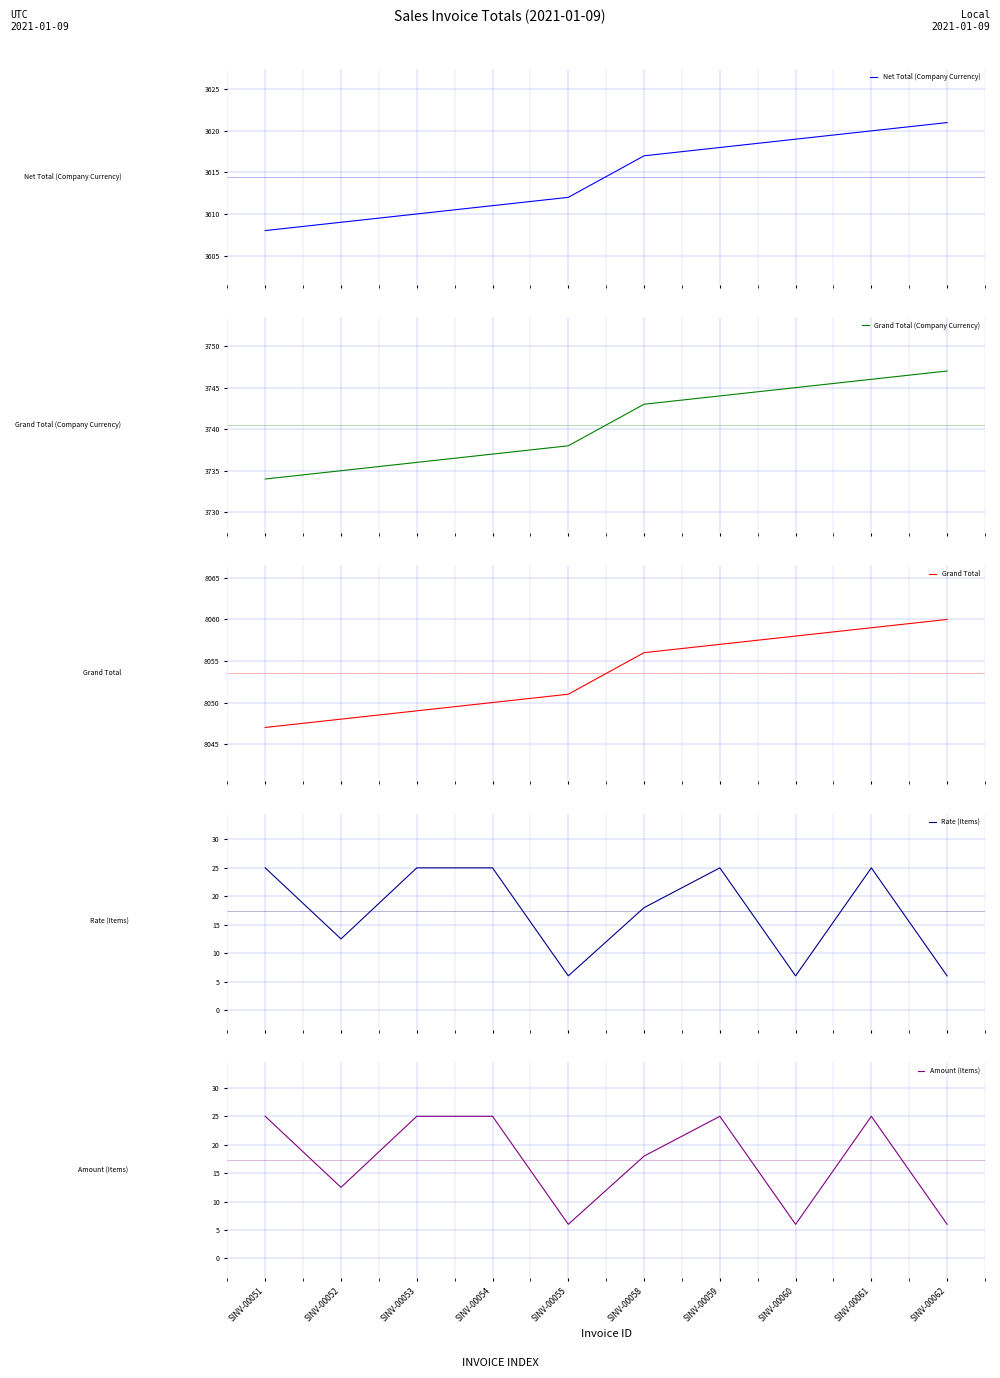

How many data points does each series have?

10